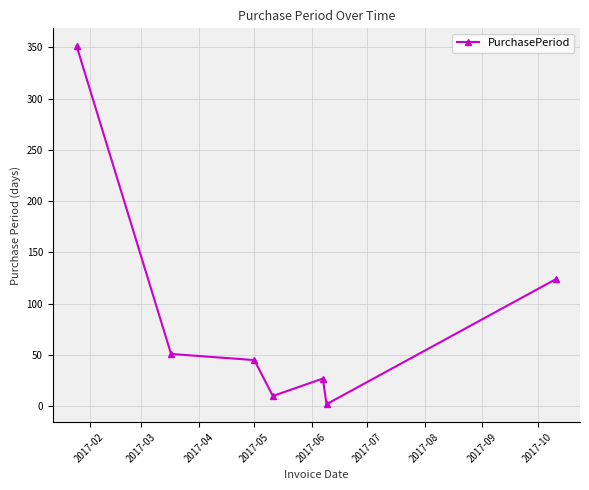

What is the average value?

87